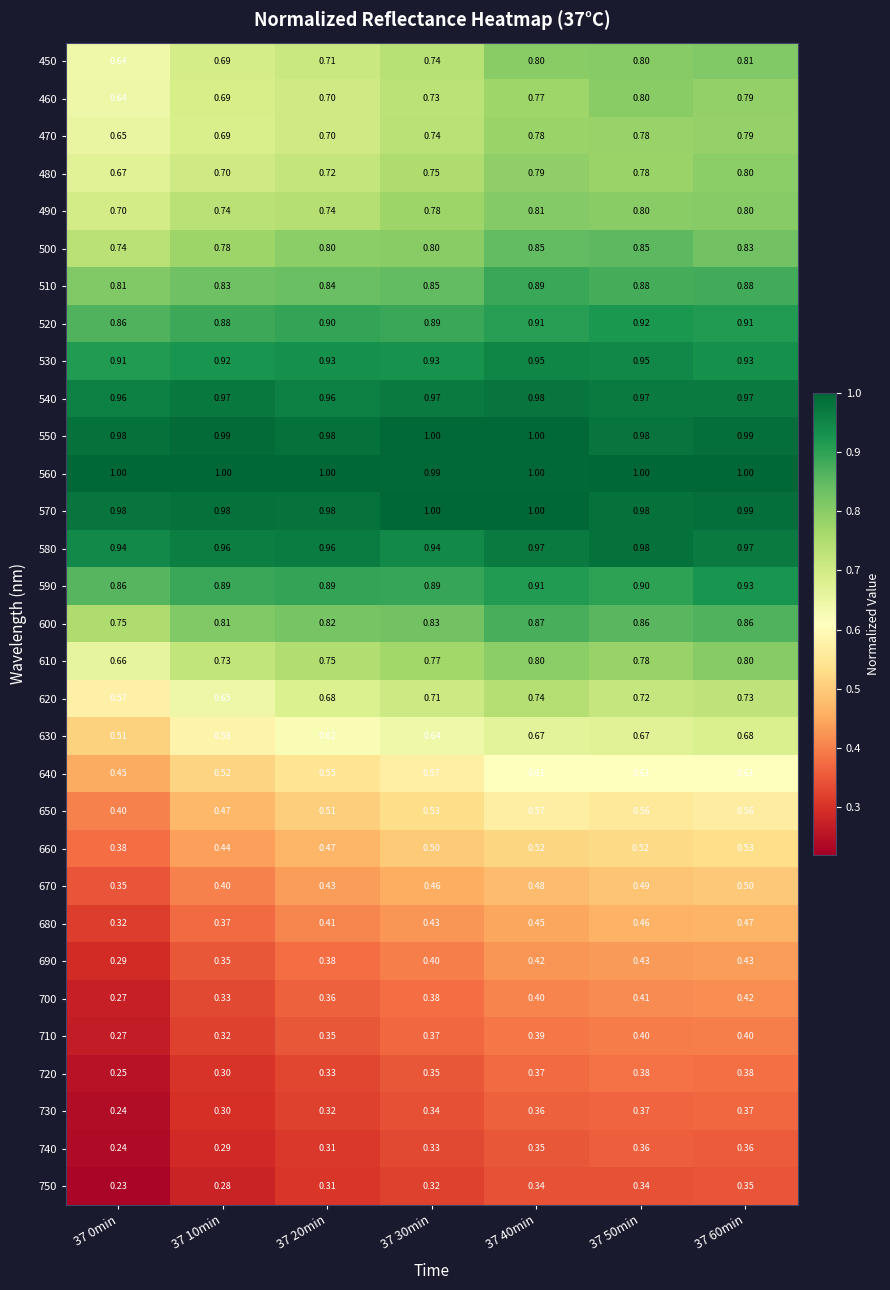

Is the value of 720 at 37 40min greater than the value of 660 at 37 50min?

No